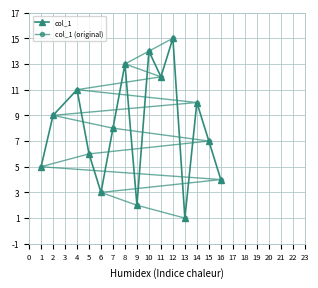

Count the number of categories in the chart.

15